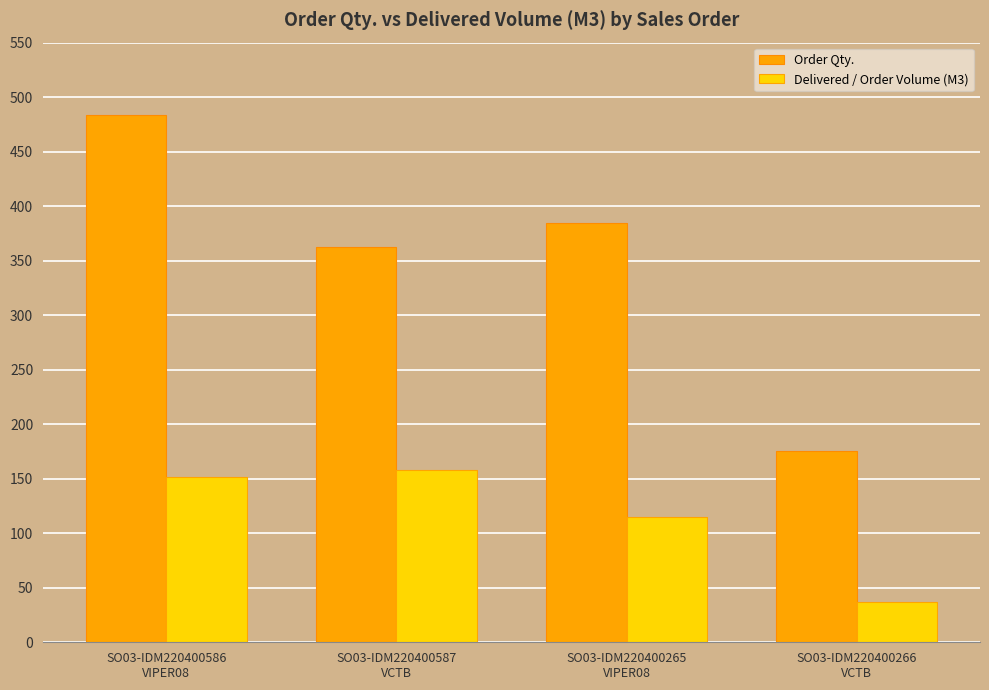

What value does the Order Qty. series have at SO03-IDM220400587
VCTB?

363.0